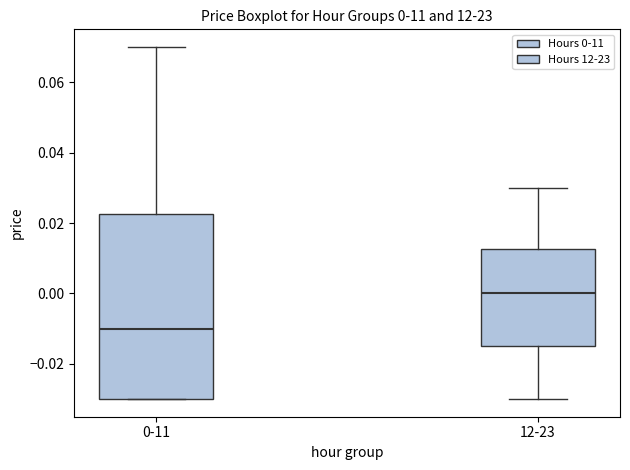

Comparing the boxes themselves (not the whiskers), which one is the tallest?

0-11